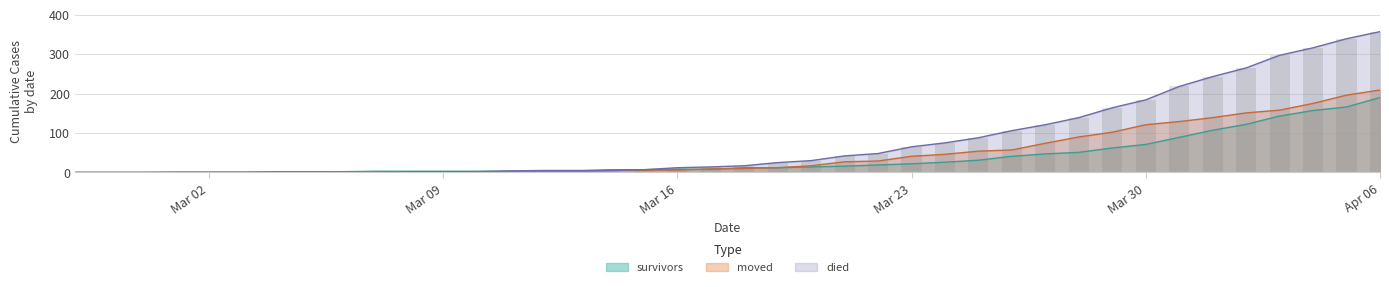

How many distinct data groups are displayed?

3